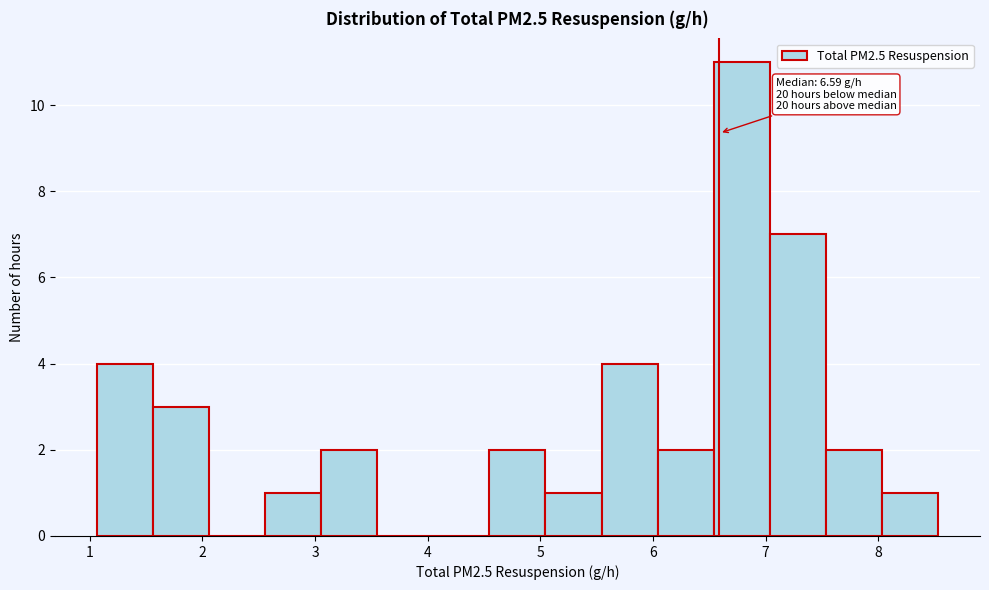

Which range on the x-axis has the tallest bar?

6.5 to 7.0